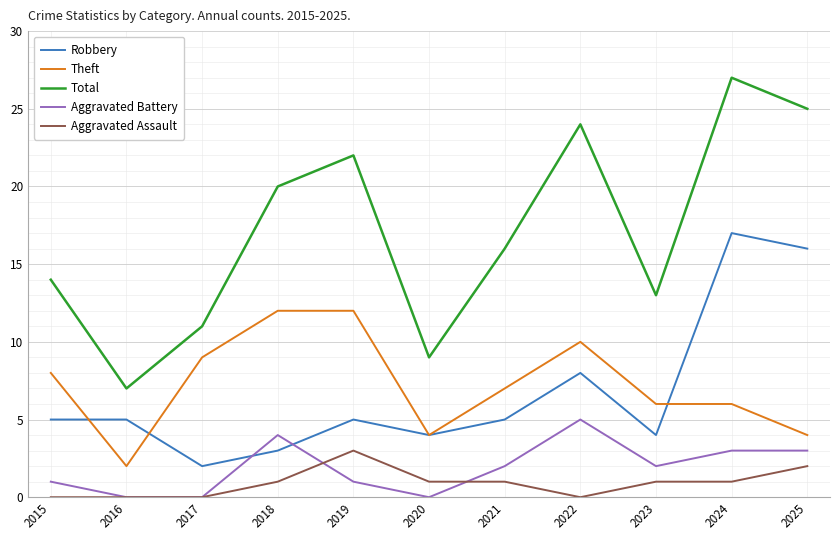

Reading right to left, transcribe all the data shown in this chart.

Robbery: 2025=16	2024=17	2023=4	2022=8	2021=5	2020=4	2019=5	2018=3	2017=2	2016=5	2015=5
Theft: 2025=4	2024=6	2023=6	2022=10	2021=7	2020=4	2019=12	2018=12	2017=9	2016=2	2015=8
Total: 2025=25	2024=27	2023=13	2022=24	2021=16	2020=9	2019=22	2018=20	2017=11	2016=7	2015=14
Aggravated Battery: 2025=3	2024=3	2023=2	2022=5	2021=2	2020=0	2019=1	2018=4	2017=0	2016=0	2015=1
Aggravated Assault: 2025=2	2024=1	2023=1	2022=0	2021=1	2020=1	2019=3	2018=1	2017=0	2016=0	2015=0